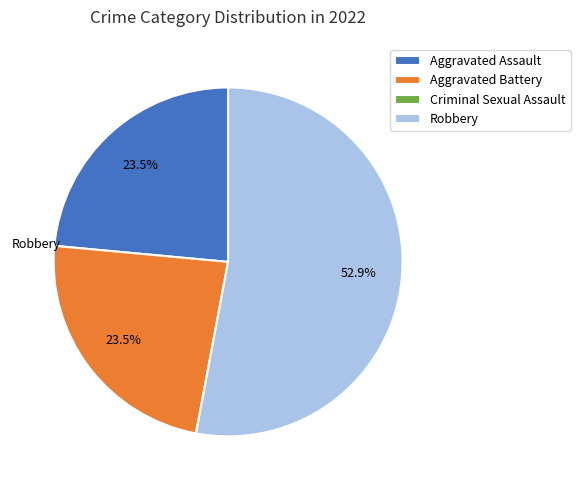

Approximately how many times larger is the value at Aggravated Battery compared to Robbery?

0.4